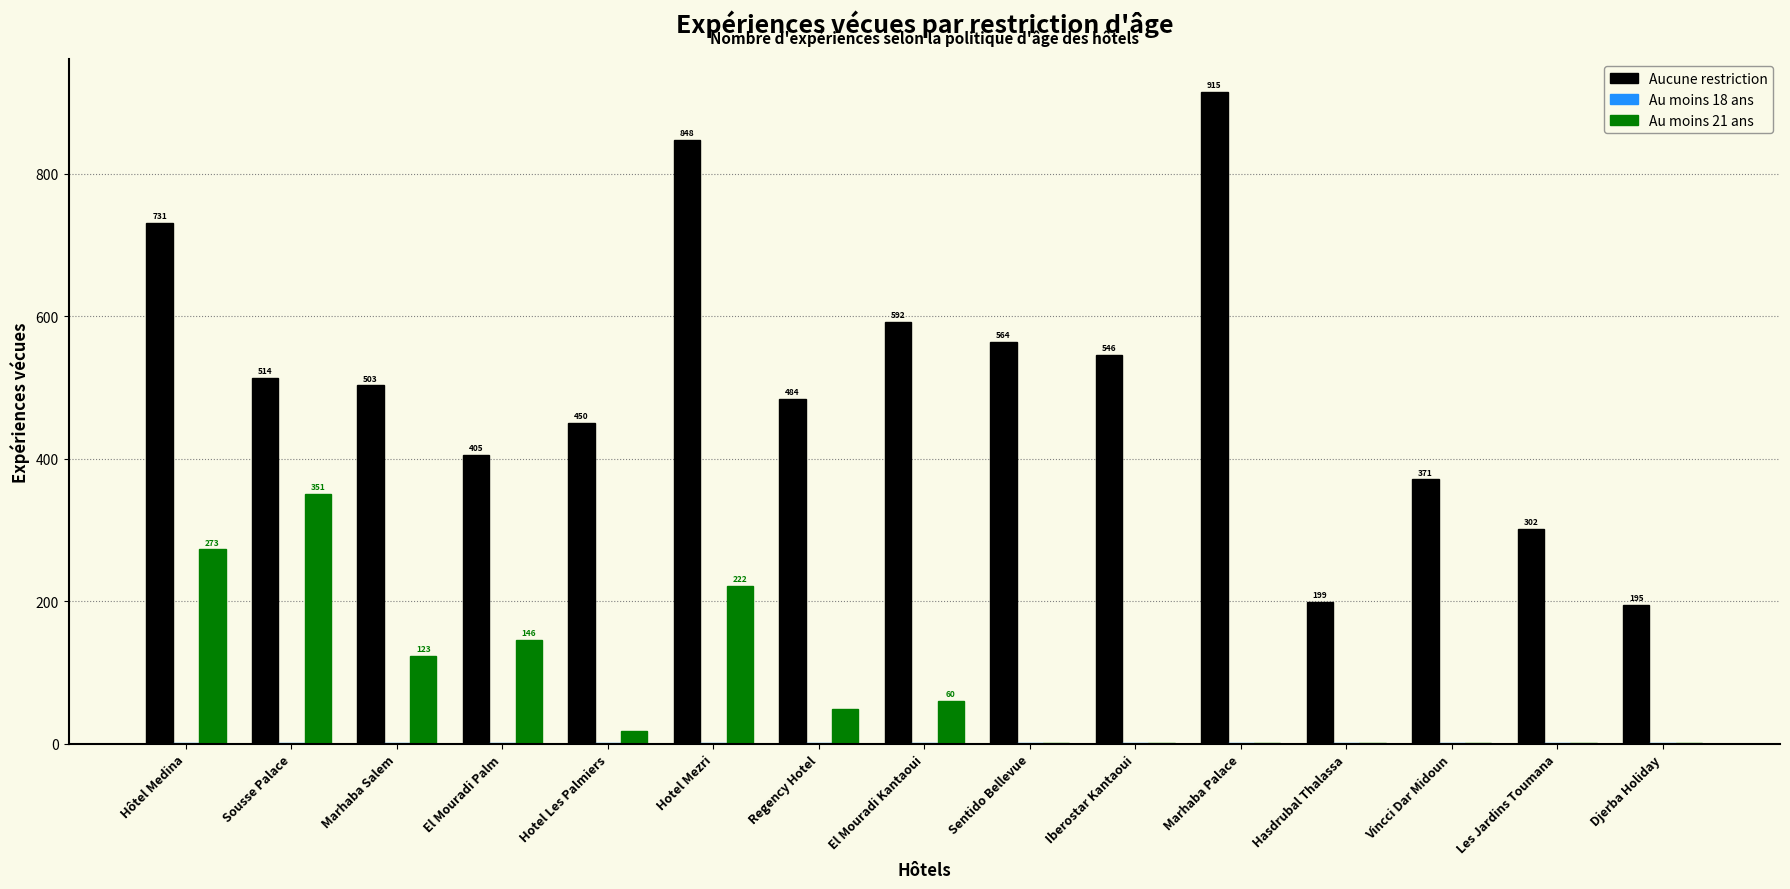

At which category is the sum across all series the highest?

Hotel Mezri